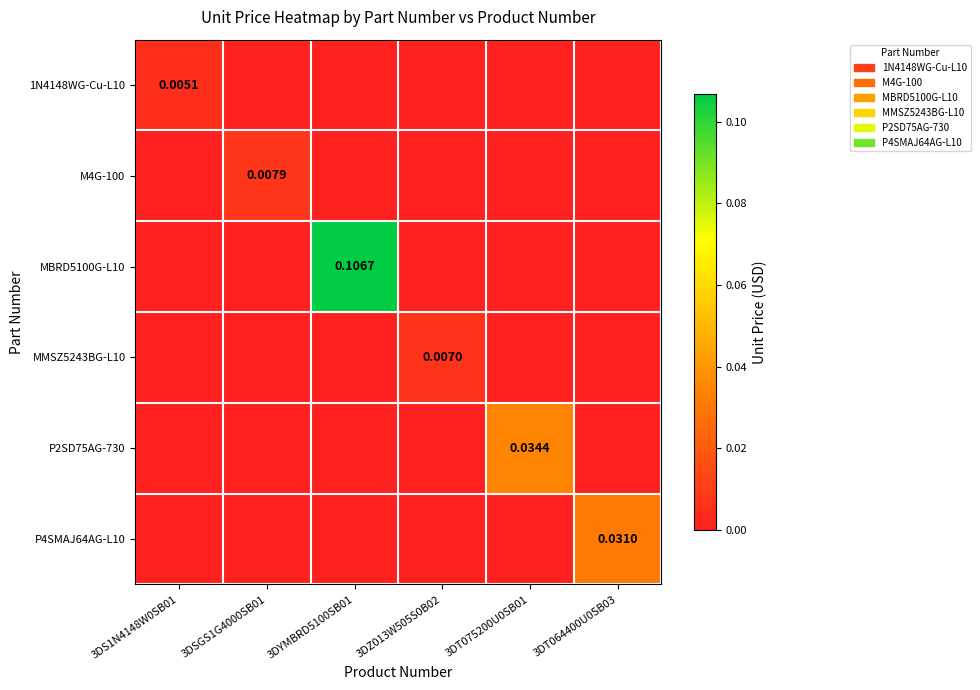

At how many categories does at least one series exceed 0?

6